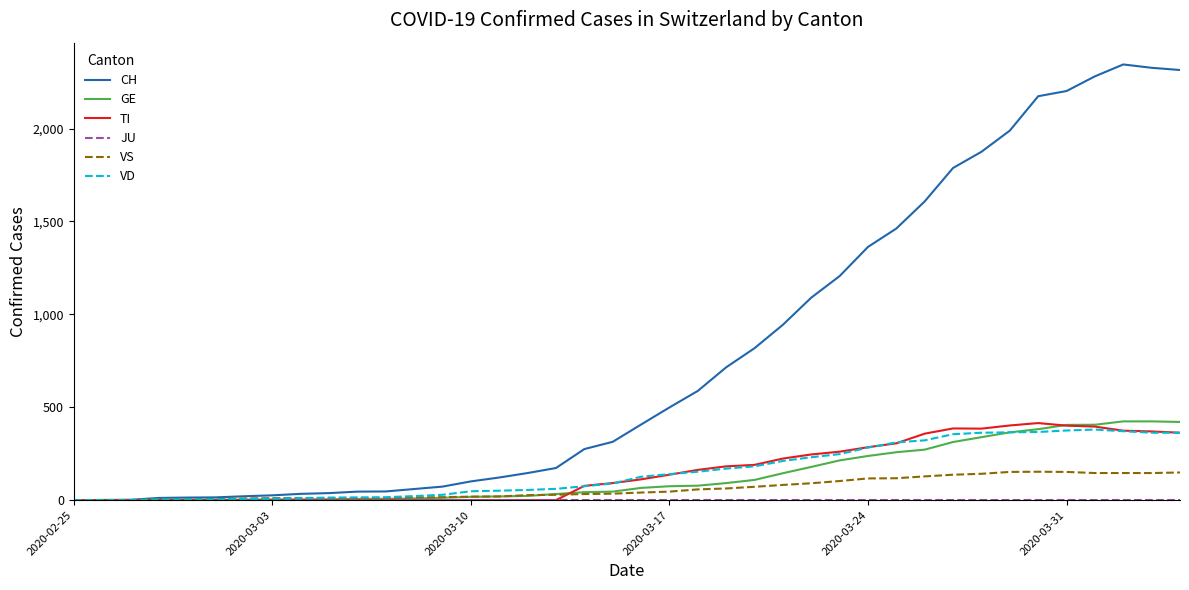

Which series has the largest range (max minus min)?

CH